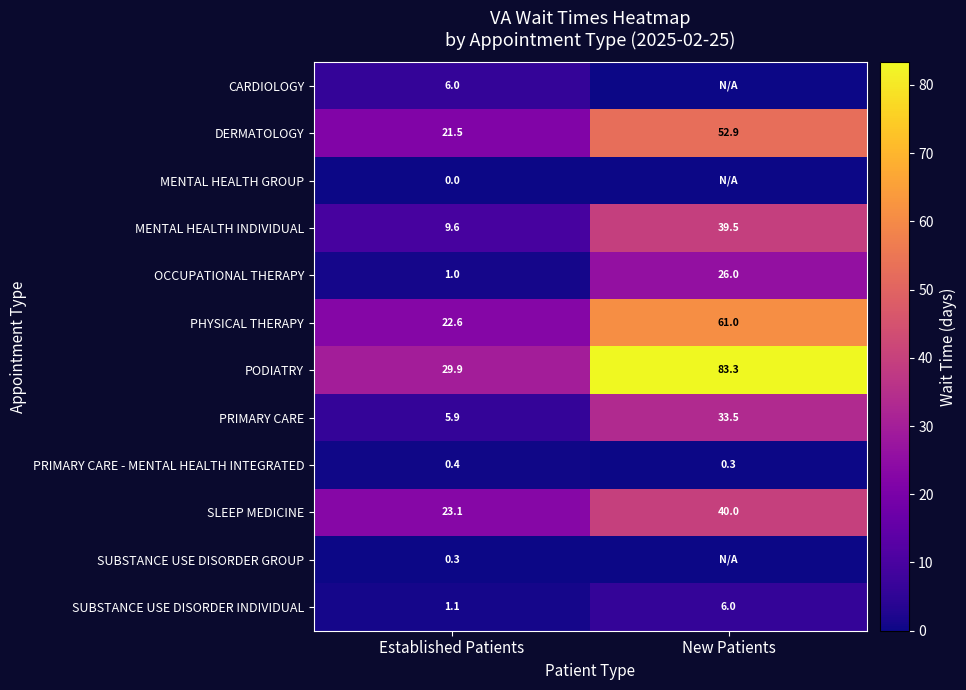

Which has a higher value, Established Patients or New Patients?

Established Patients